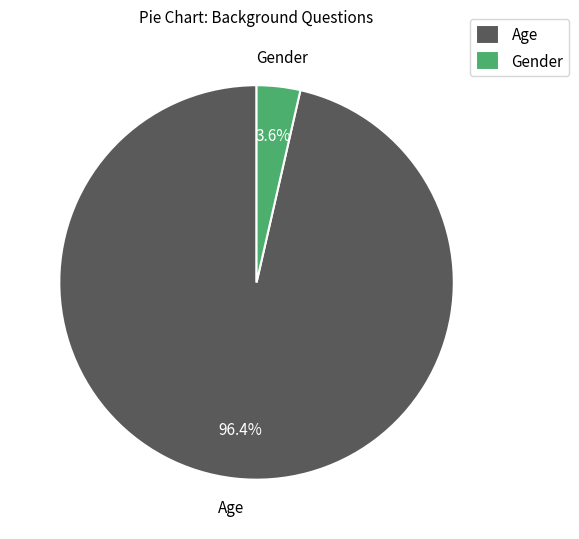

What is the total percentage of Age and Gender?

100.0%